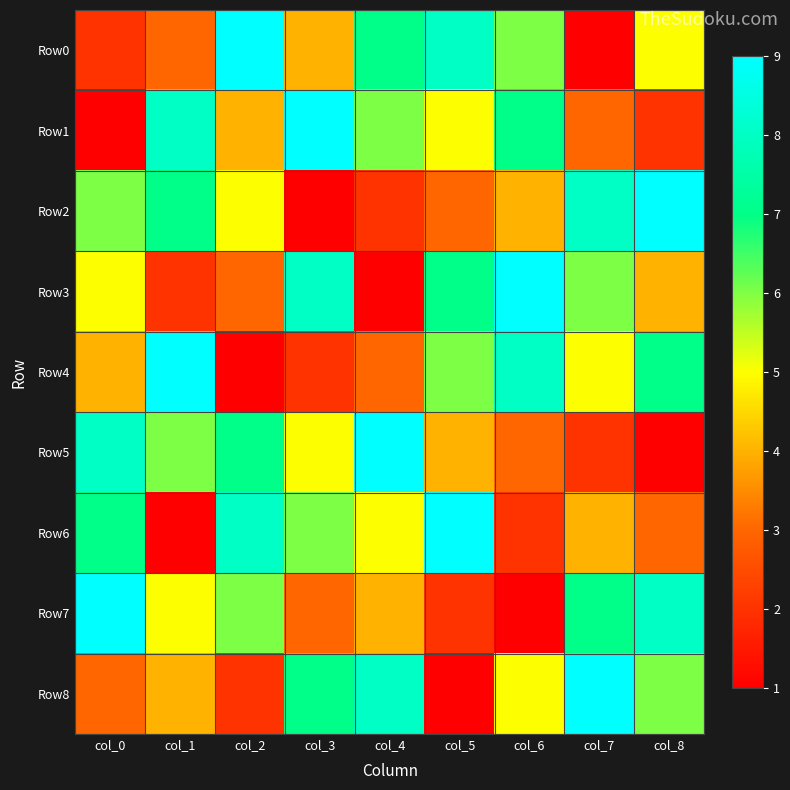

Reading left to right, what are all the values shown in this chart?

Row0: col_0=2	col_1=3	col_2=9	col_3=4	col_4=7	col_5=8	col_6=6	col_7=1	col_8=5
Row1: col_0=1	col_1=8	col_2=4	col_3=9	col_4=6	col_5=5	col_6=7	col_7=3	col_8=2
Row2: col_0=6	col_1=7	col_2=5	col_3=1	col_4=2	col_5=3	col_6=4	col_7=8	col_8=9
Row3: col_0=5	col_1=2	col_2=3	col_3=8	col_4=1	col_5=7	col_6=9	col_7=6	col_8=4
Row4: col_0=4	col_1=9	col_2=1	col_3=2	col_4=3	col_5=6	col_6=8	col_7=5	col_8=7
Row5: col_0=8	col_1=6	col_2=7	col_3=5	col_4=9	col_5=4	col_6=3	col_7=2	col_8=1
Row6: col_0=7	col_1=1	col_2=8	col_3=6	col_4=5	col_5=9	col_6=2	col_7=4	col_8=3
Row7: col_0=9	col_1=5	col_2=6	col_3=3	col_4=4	col_5=2	col_6=1	col_7=7	col_8=8
Row8: col_0=3	col_1=4	col_2=2	col_3=7	col_4=8	col_5=1	col_6=5	col_7=9	col_8=6